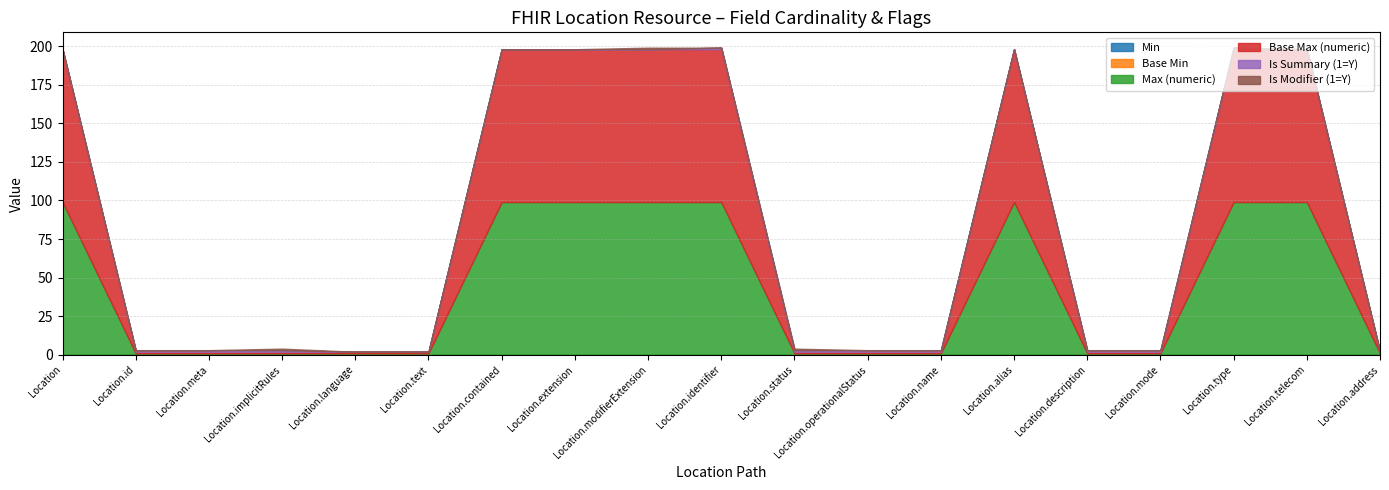

True or false: Base Min and Is Modifier (1=Y) cross at least once.

False